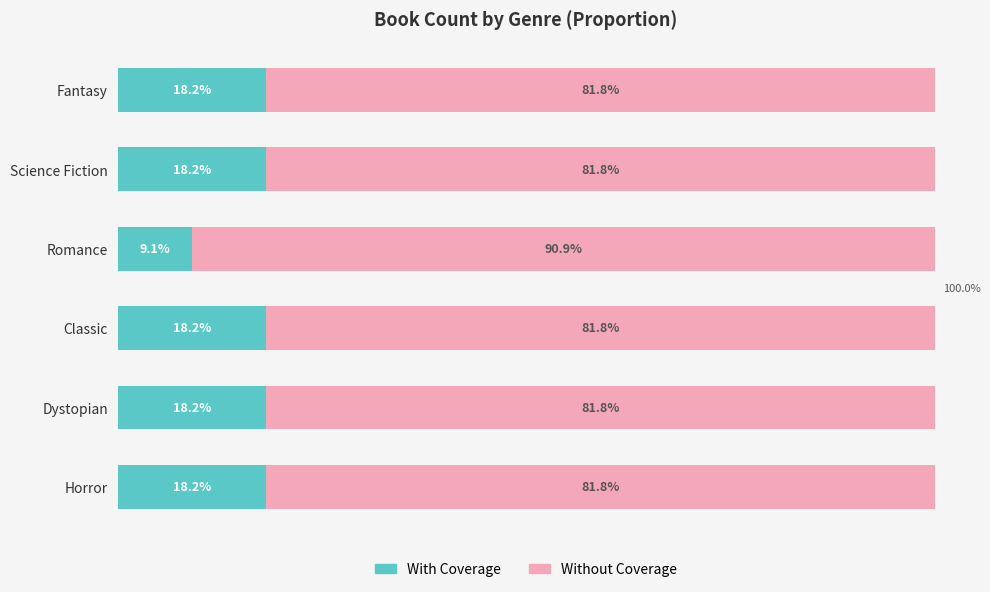

What are all the series names shown in the legend?

With Coverage, Without Coverage